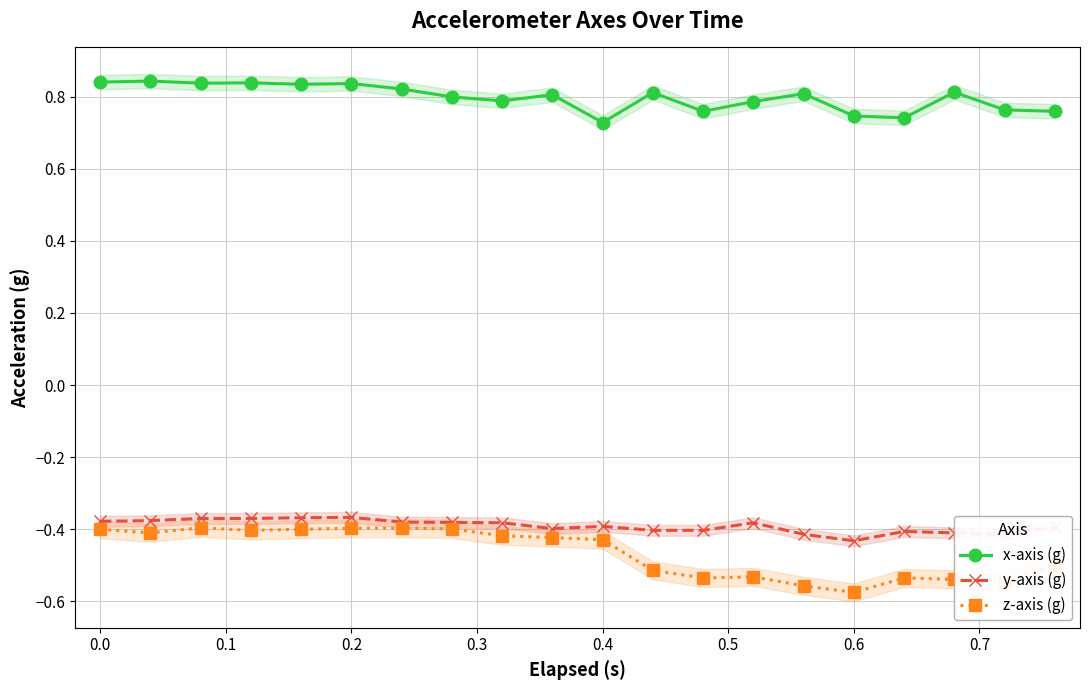

Count the x-axis (g) values in the range 0 to 1.

20